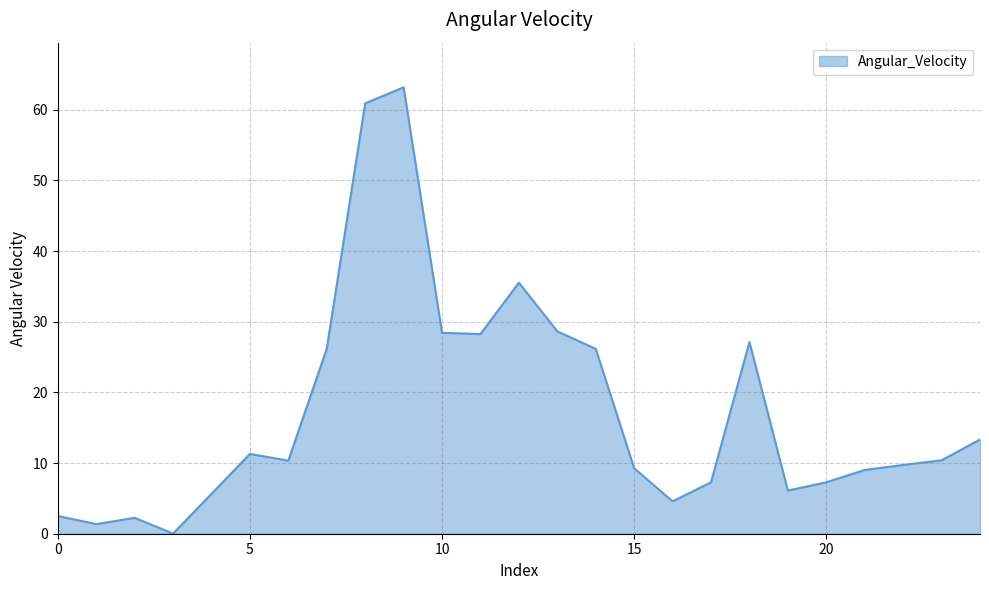

What is the greatest value displayed?

63.2